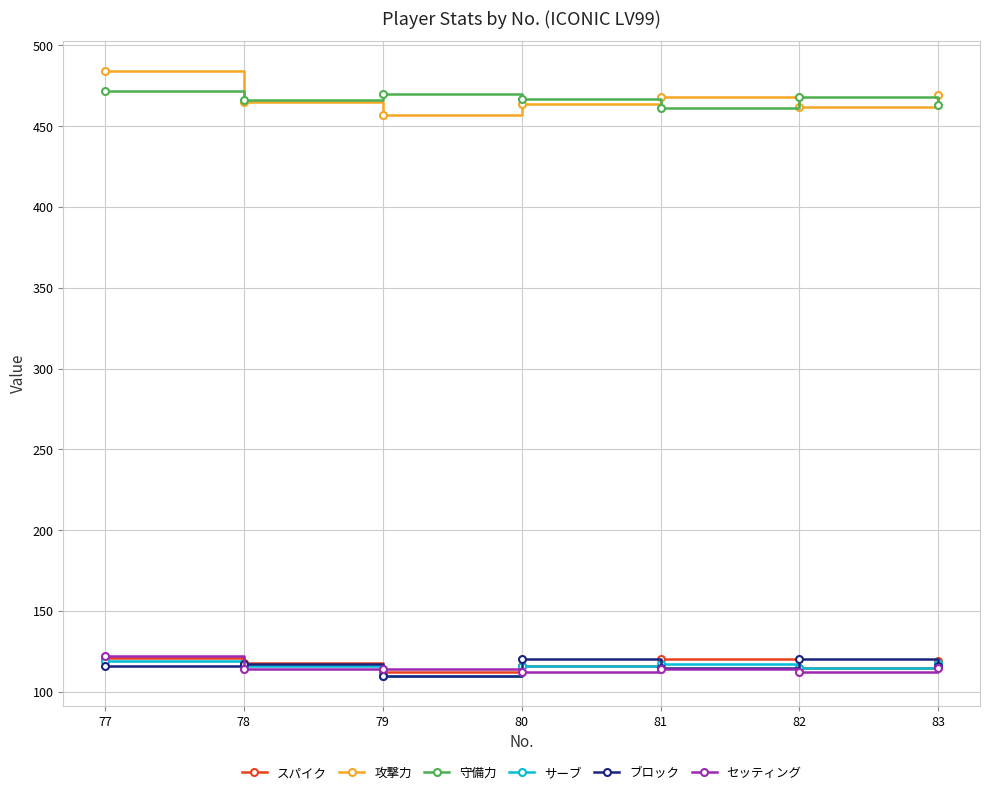

The ブロック series shows 53 at 79. True or false?

False